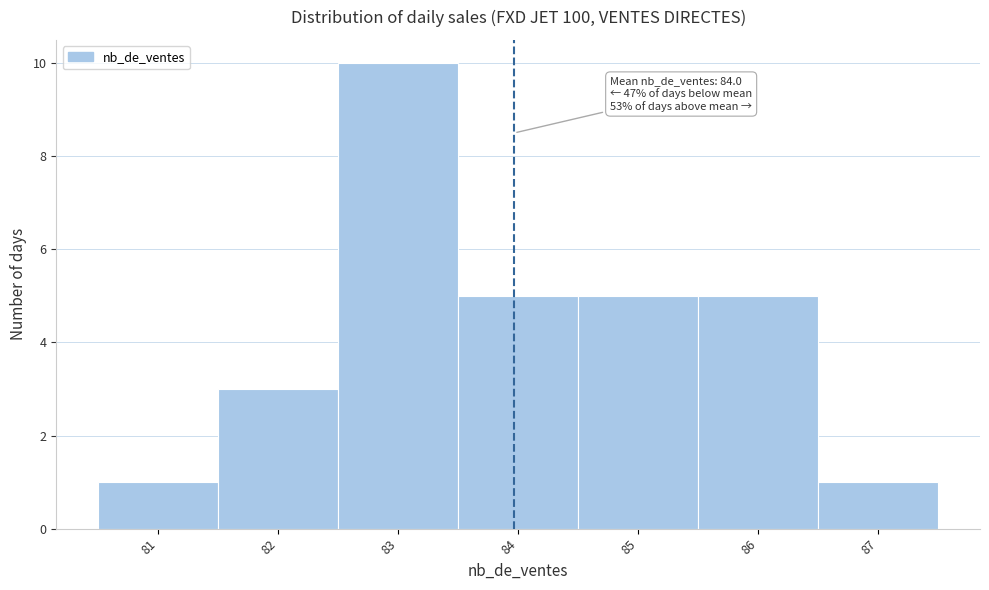

Over which range of the x-axis is the bar tallest?

82.5 to 83.5